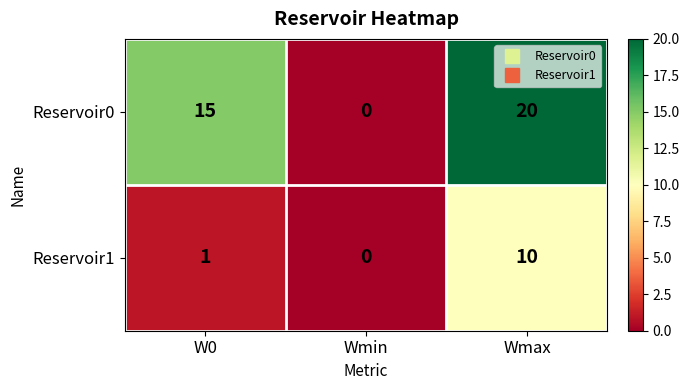

What is the sum of all Reservoir0 values?

35